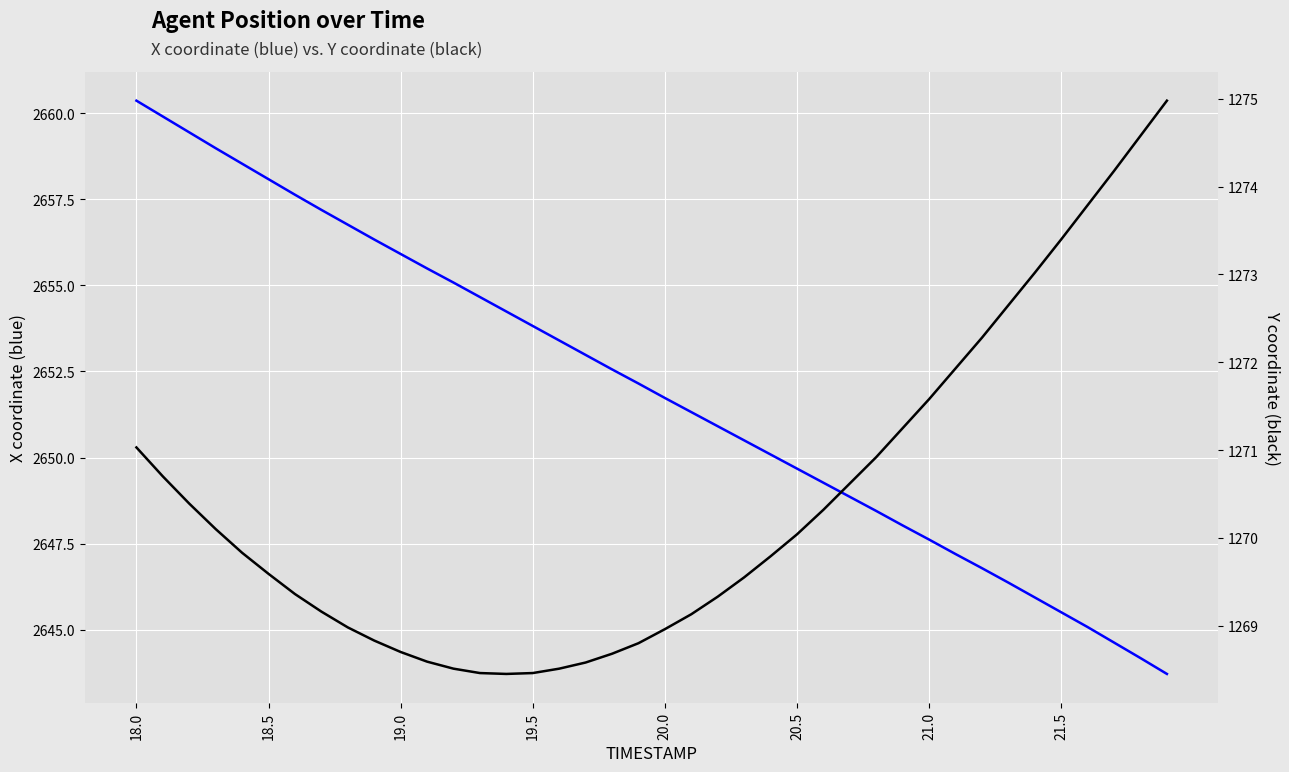

The X series shows 764.2 at 13. True or false?

False